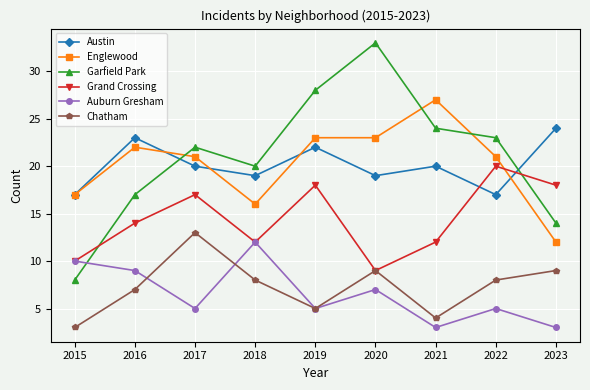

The value of Auburn Gresham at 2018 is 12. True or false?

True